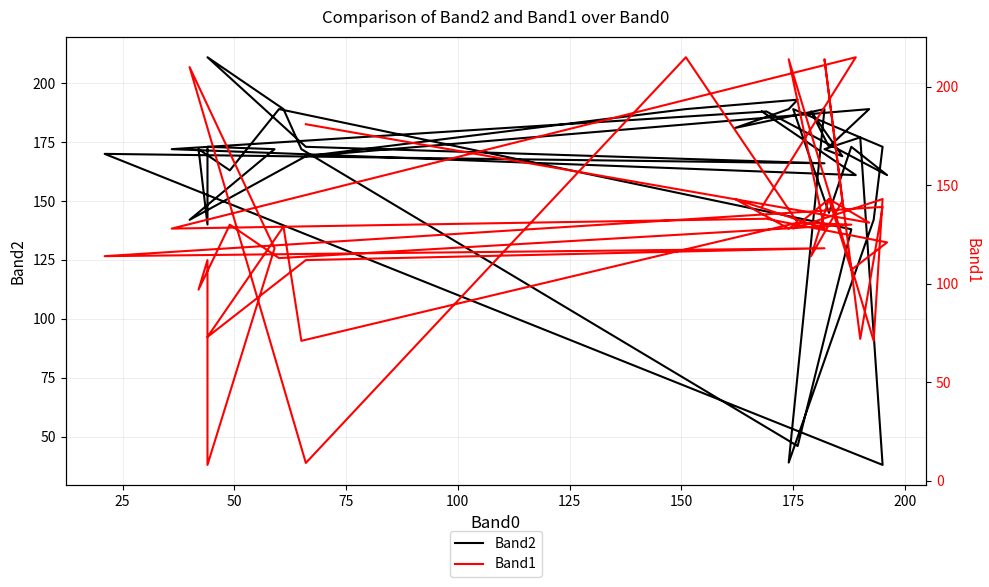

At how many categories does at least one series exceed 169?

29